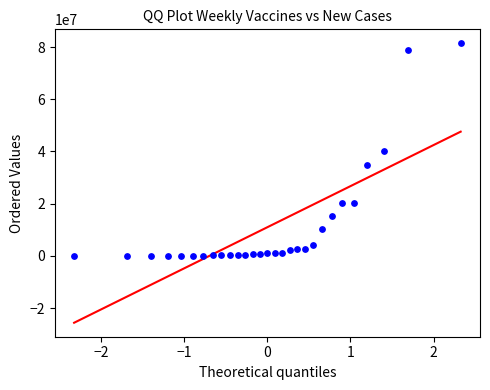

What is the range of Y values (max minus min)?

81474000.0